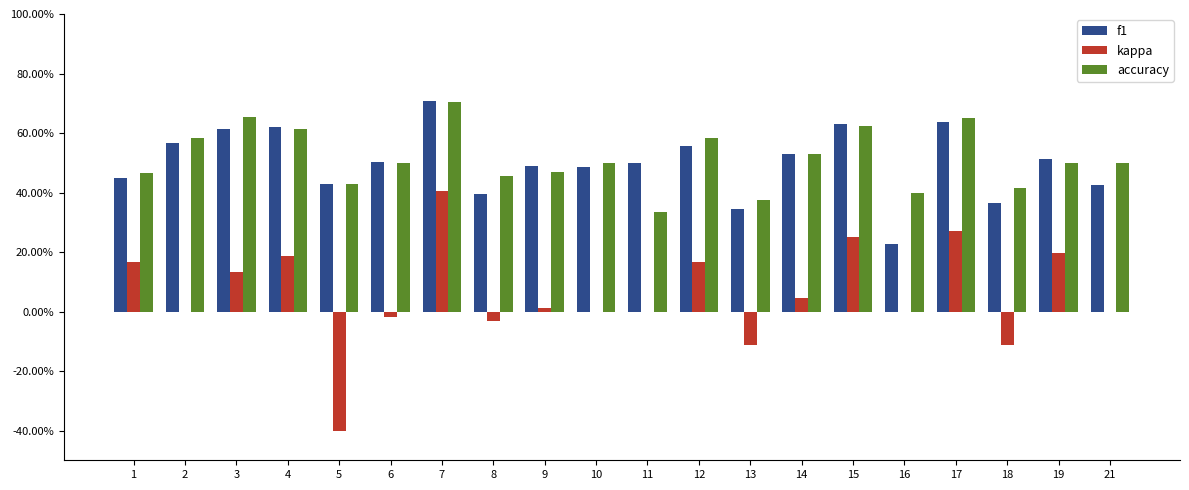

Which has a higher value, 5 or 7?

7